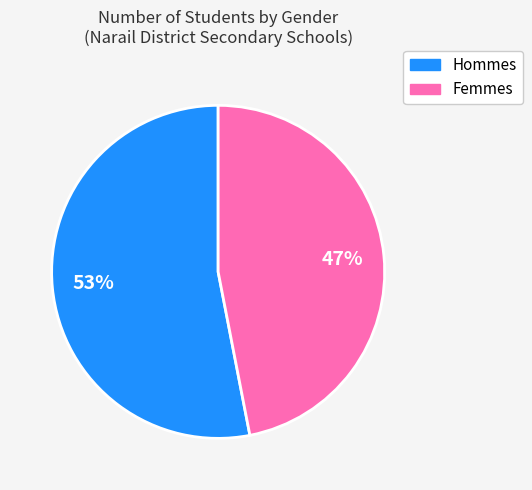

Does any single category account for the majority?

Yes